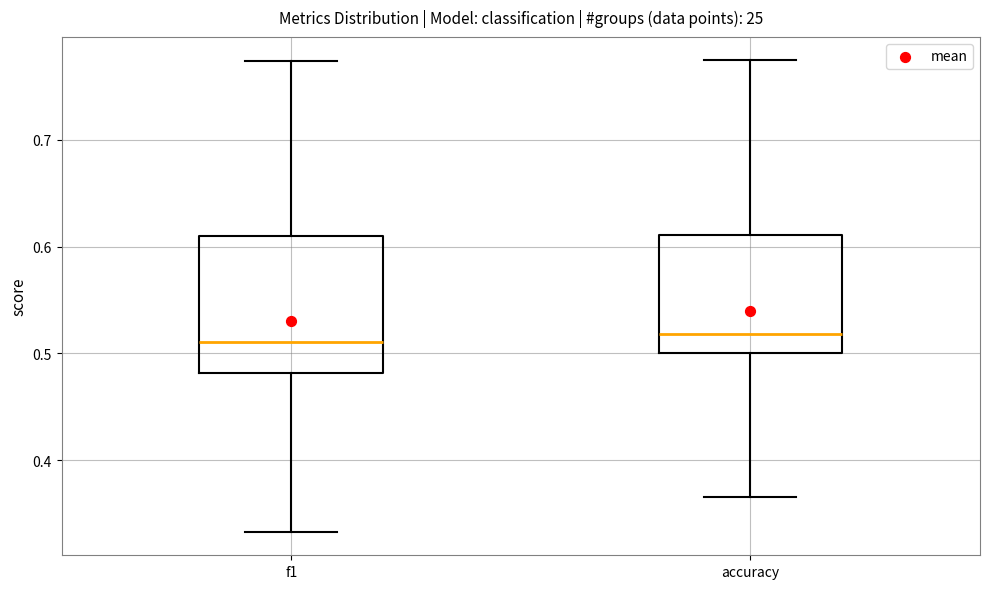

Reading left to right, read every box against the y-axis: the position of its median line, the range the box covers, and the ends of its whiskers. The values are not printed on the chart, so give them approximately, as read against the axis.

f1: median 0.51, box 0.48 to 0.61, whiskers 0.33 to 0.77
accuracy: median 0.52, box 0.50 to 0.61, whiskers 0.37 to 0.77